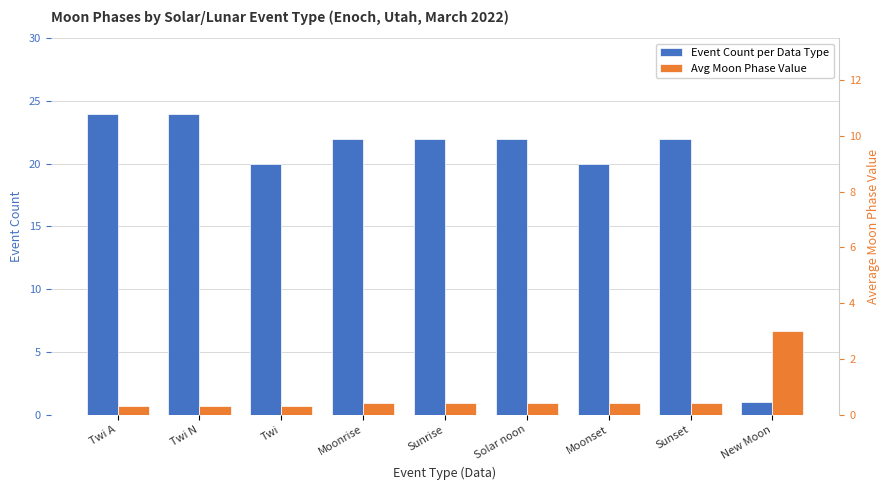

What is the approximate value of Avg Moon Phase Value at Sunrise?

0.4